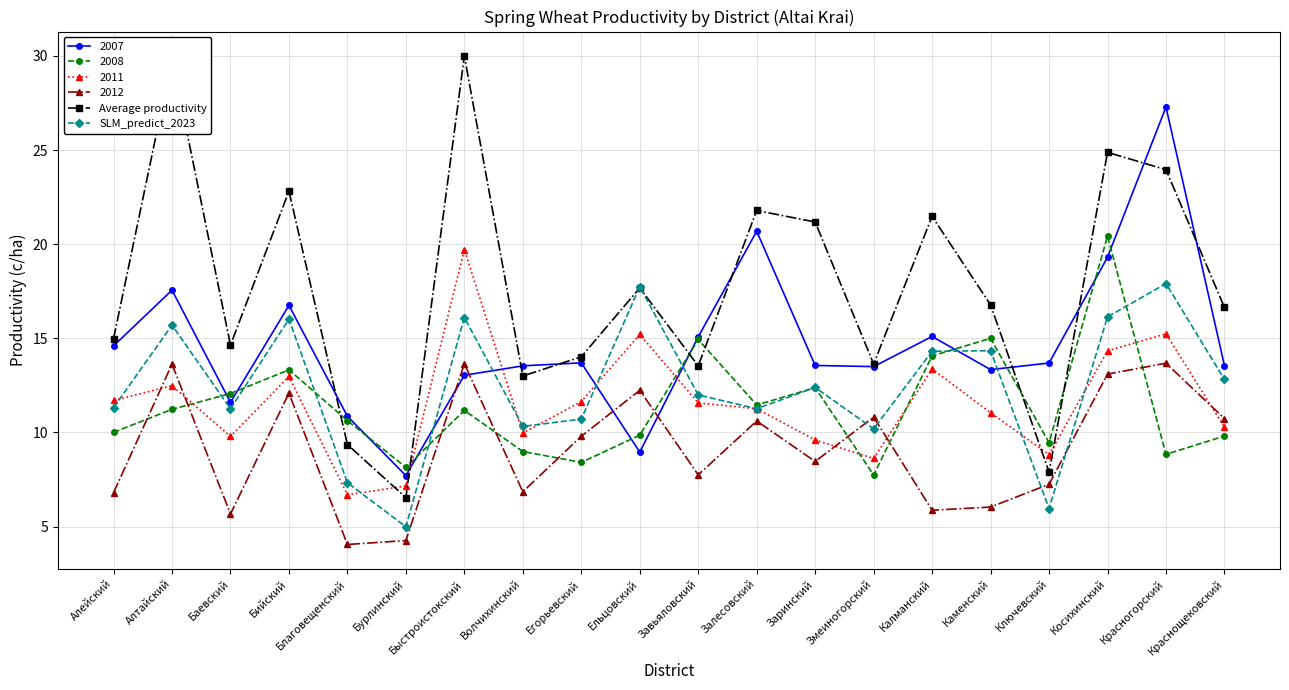

Where does the SLM_predict_2023 series first go above 12?

Алтайский